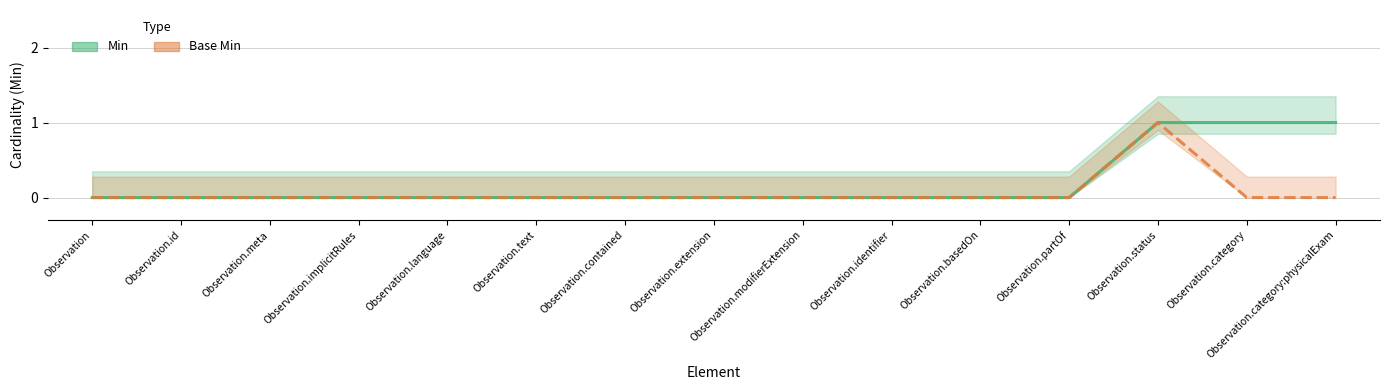

True or false: Min and Base Min cross at least once.

False